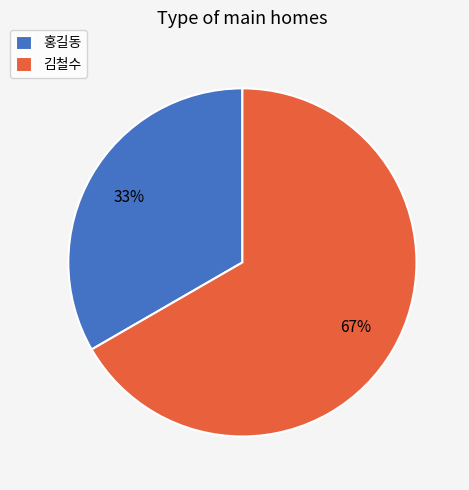

To the nearest percent, what is the combined percentage of 홍길동 and 김철수?

100%